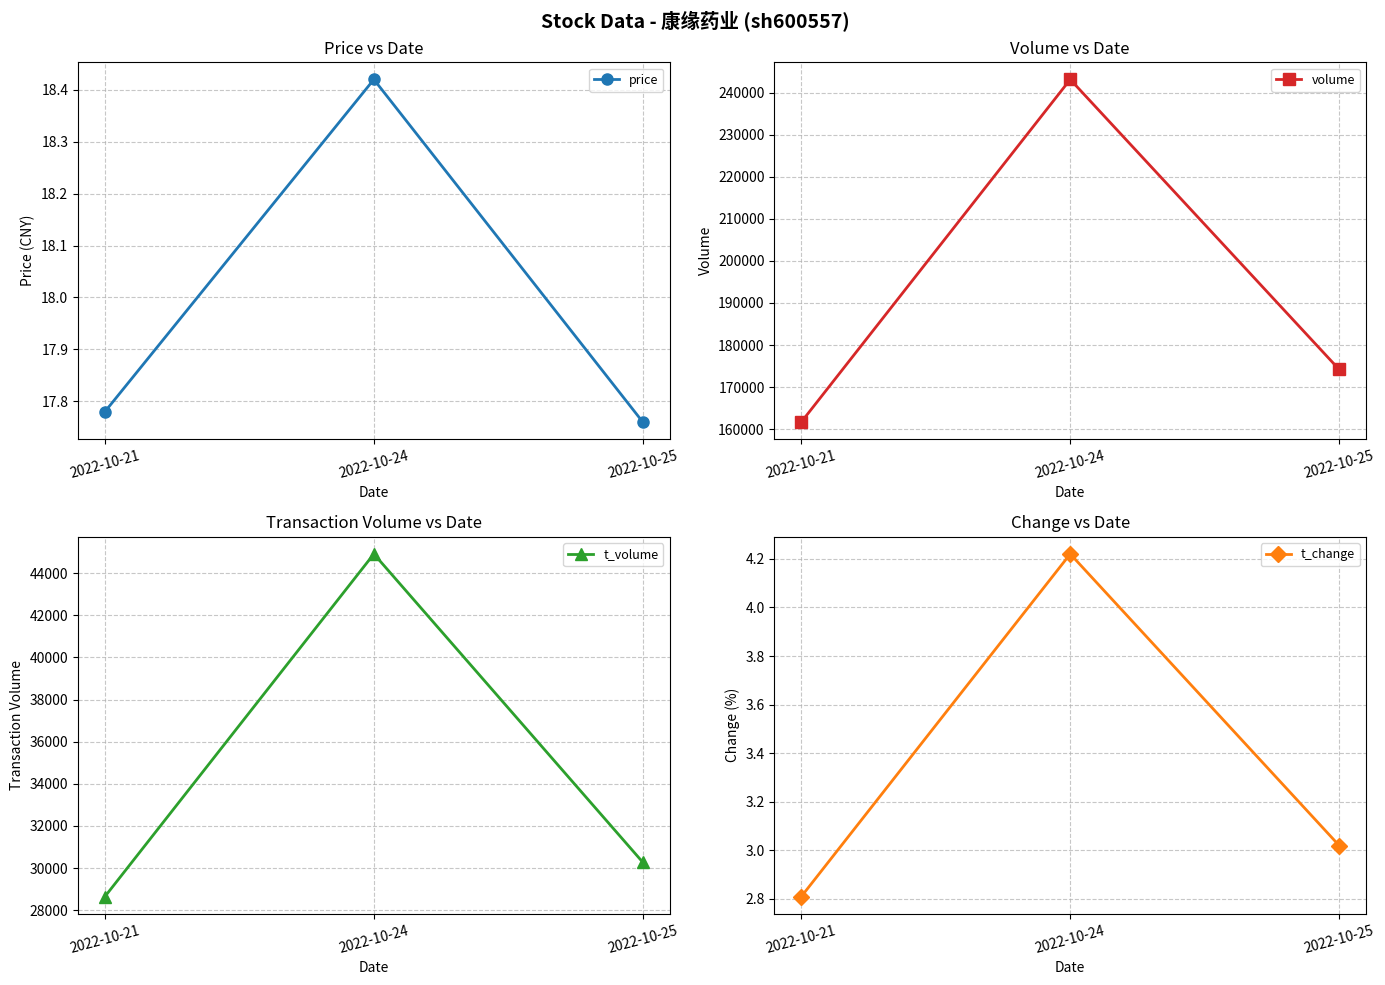

Where does the t_volume series first go above 30278?

2022-10-24